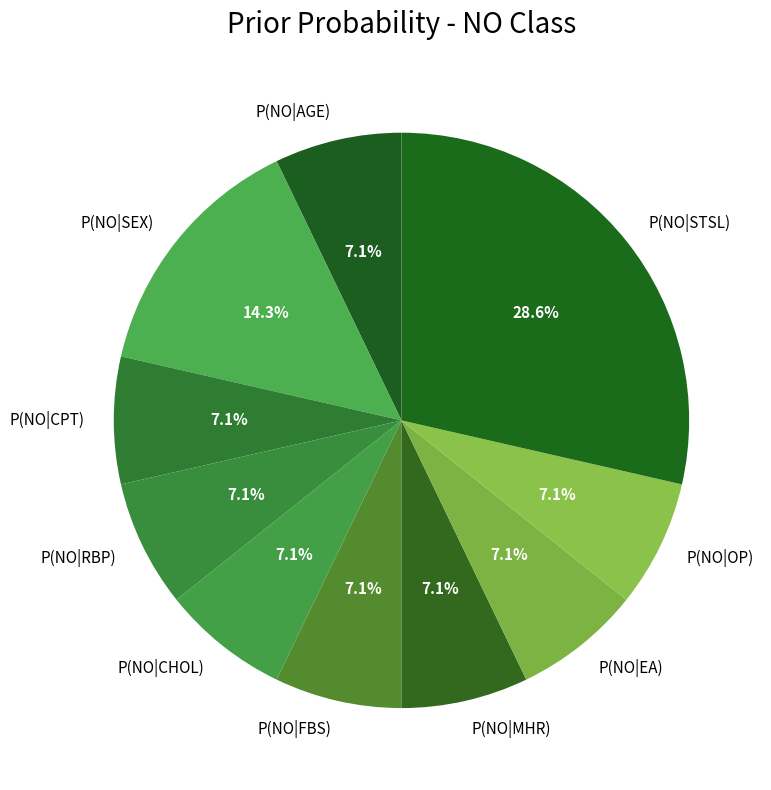

Which category has the biggest portion of the pie?

P(NO|STSL)